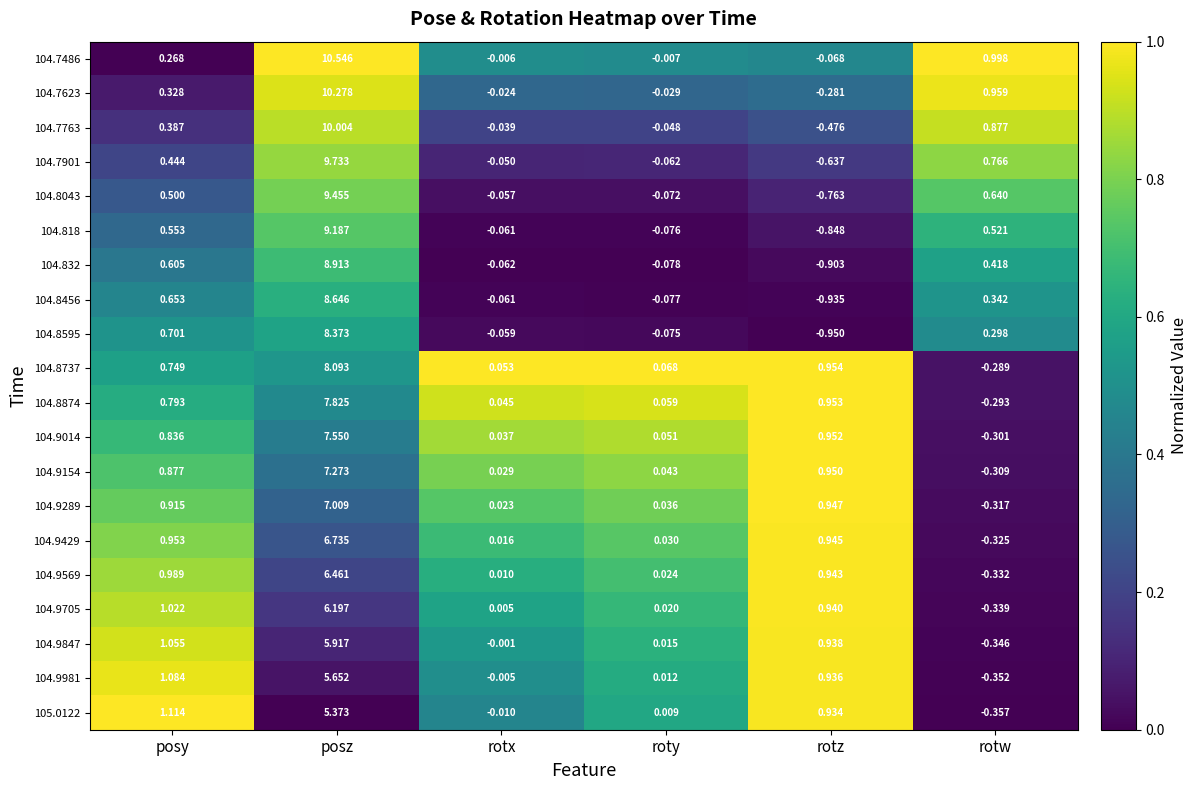

What is the greatest value displayed?

10.5